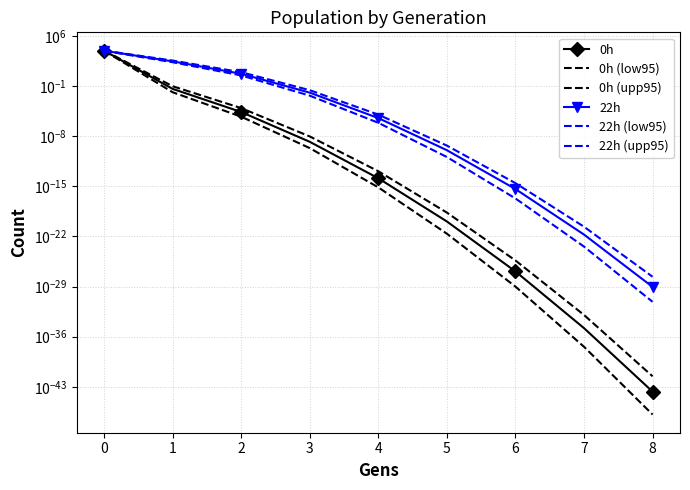

What are all the series names shown in the legend?

0h, 0h (low95), 0h (upp95), 22h, 22h (low95), 22h (upp95)